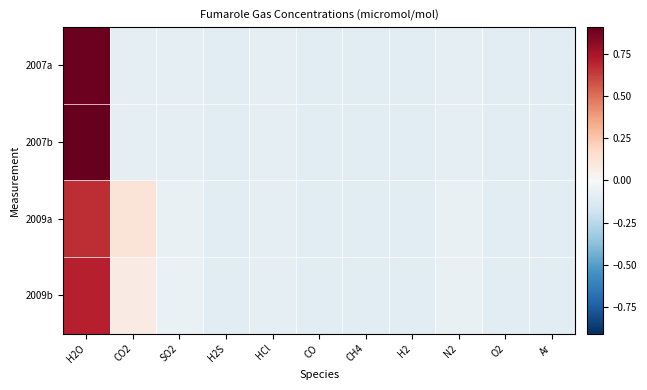

Which series has the largest range (max minus min)?

2007b